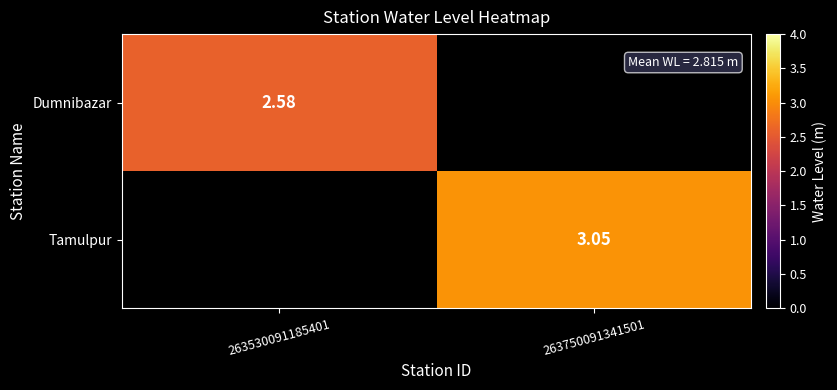

Is the value of Dumnibazar at 263530091185401 greater than the value of Tamulpur at 263750091341501?

No